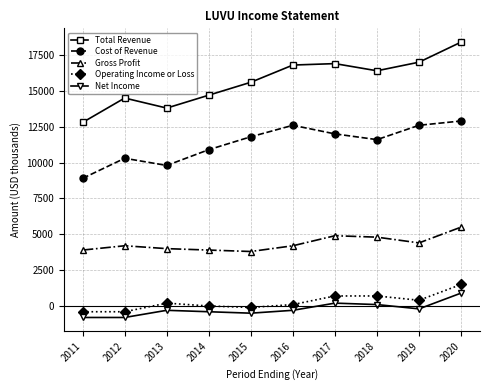

Does the chart display data point markers on the line(s)?

Yes